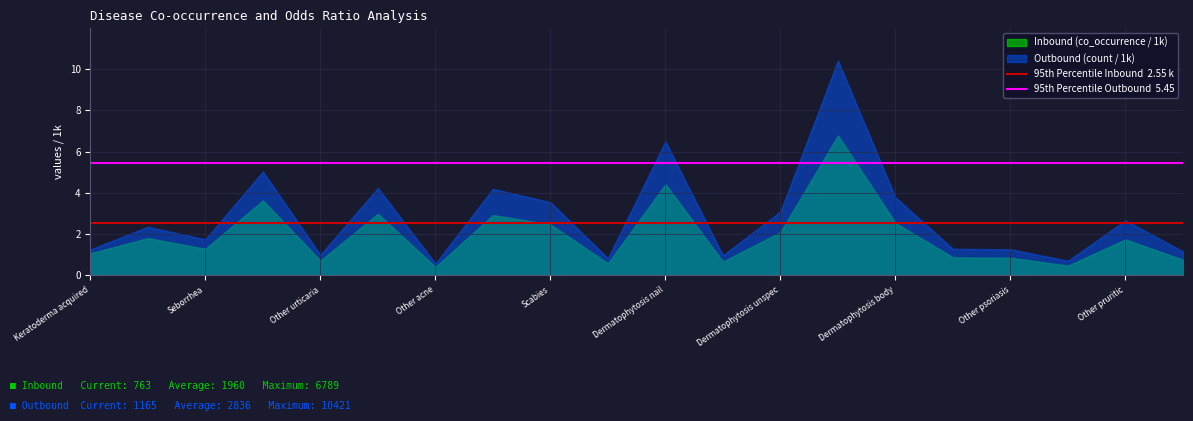

What is the minimum value shown in the chart?

0.4